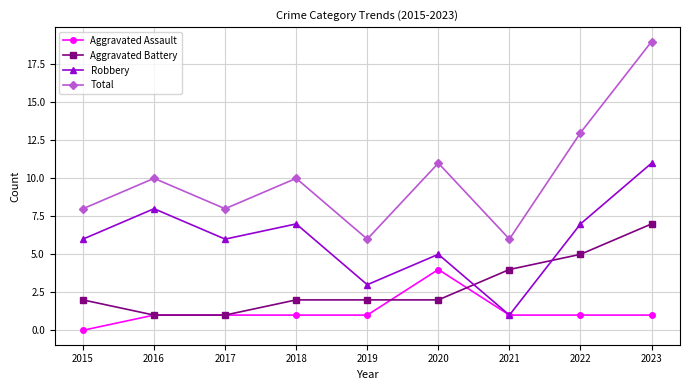

Which series changed the most between 2016 and 2023?

Total